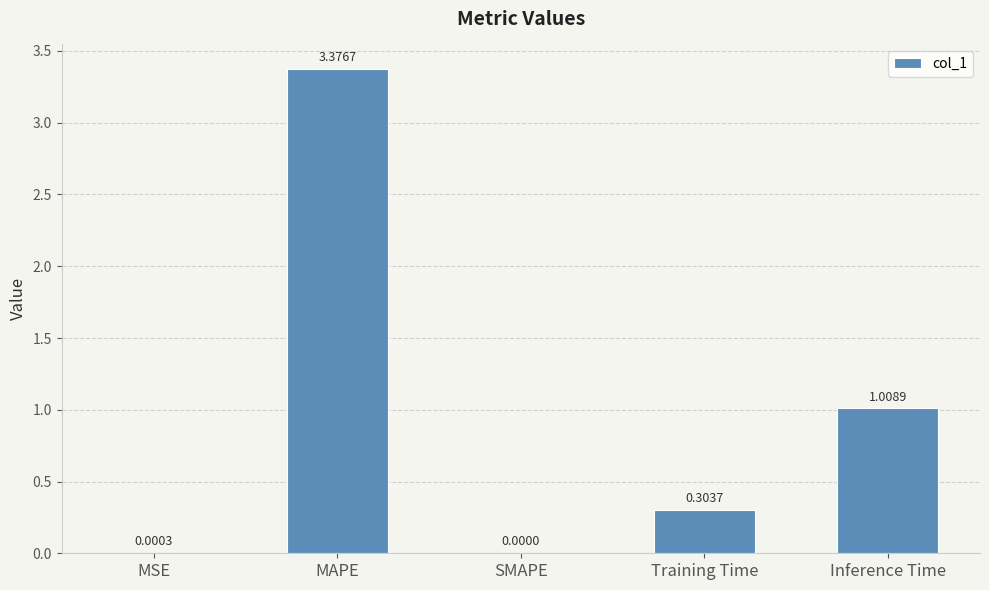

What is the sum of all values?

4.7